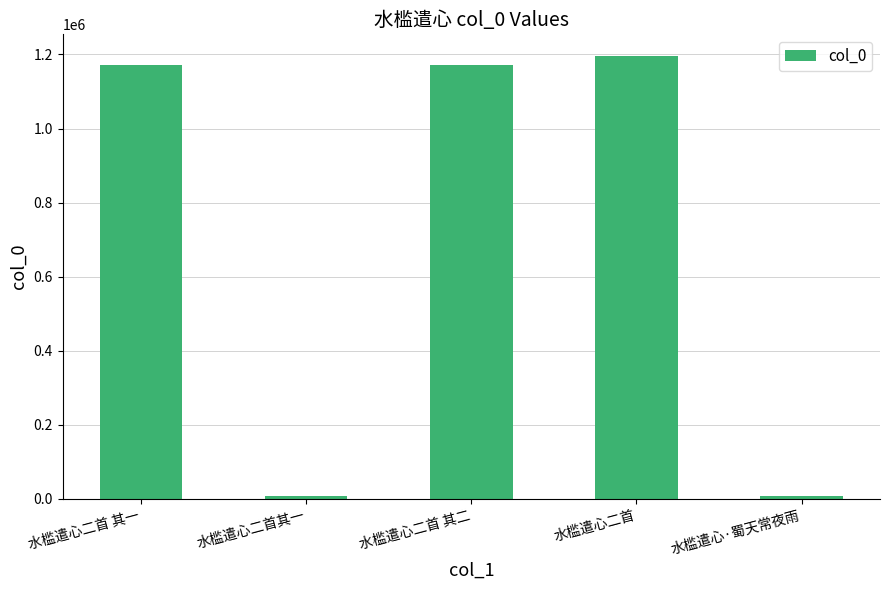

What is the label of the 3rd bar from the right?

水槛遣心二首 其二